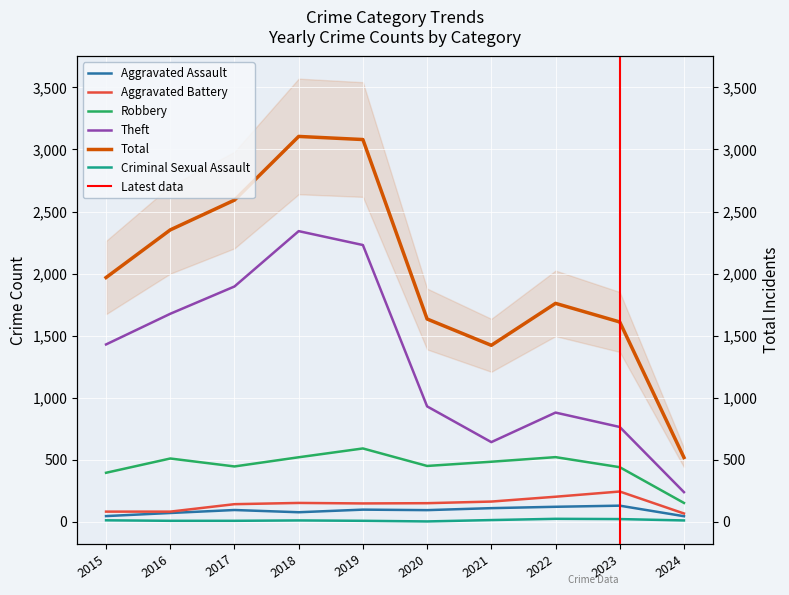

Count the number of categories in the chart.

10